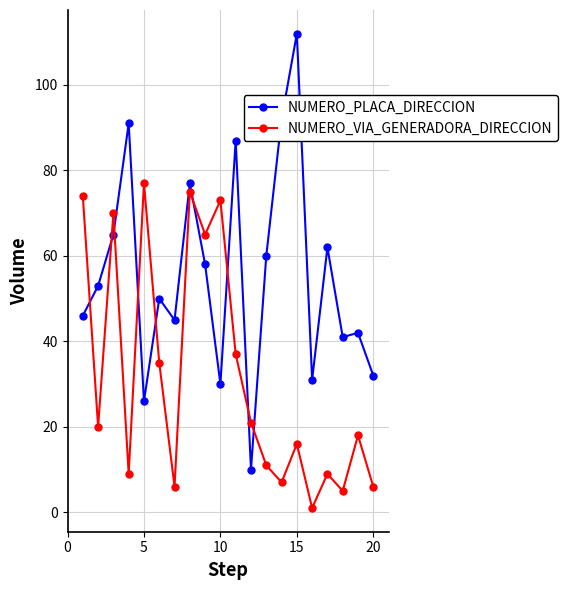

What is the minimum value for NUMERO_PLACA_DIRECCION?

10